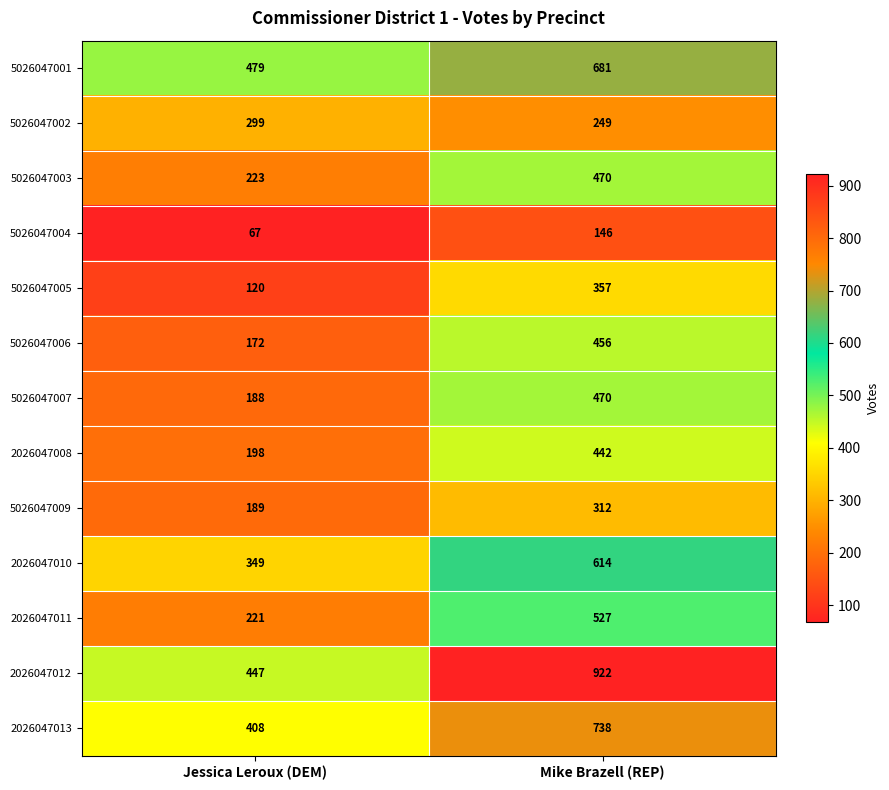

Reading left to right, what are all the values shown in this chart?

5026047001: Jessica Leroux (DEM)=479	Mike Brazell (REP)=681
5026047002: Jessica Leroux (DEM)=299	Mike Brazell (REP)=249
5026047003: Jessica Leroux (DEM)=223	Mike Brazell (REP)=470
5026047004: Jessica Leroux (DEM)=67	Mike Brazell (REP)=146
5026047005: Jessica Leroux (DEM)=120	Mike Brazell (REP)=357
5026047006: Jessica Leroux (DEM)=172	Mike Brazell (REP)=456
5026047007: Jessica Leroux (DEM)=188	Mike Brazell (REP)=470
2026047008: Jessica Leroux (DEM)=198	Mike Brazell (REP)=442
5026047009: Jessica Leroux (DEM)=189	Mike Brazell (REP)=312
2026047010: Jessica Leroux (DEM)=349	Mike Brazell (REP)=614
2026047011: Jessica Leroux (DEM)=221	Mike Brazell (REP)=527
2026047012: Jessica Leroux (DEM)=447	Mike Brazell (REP)=922
2026047013: Jessica Leroux (DEM)=408	Mike Brazell (REP)=738